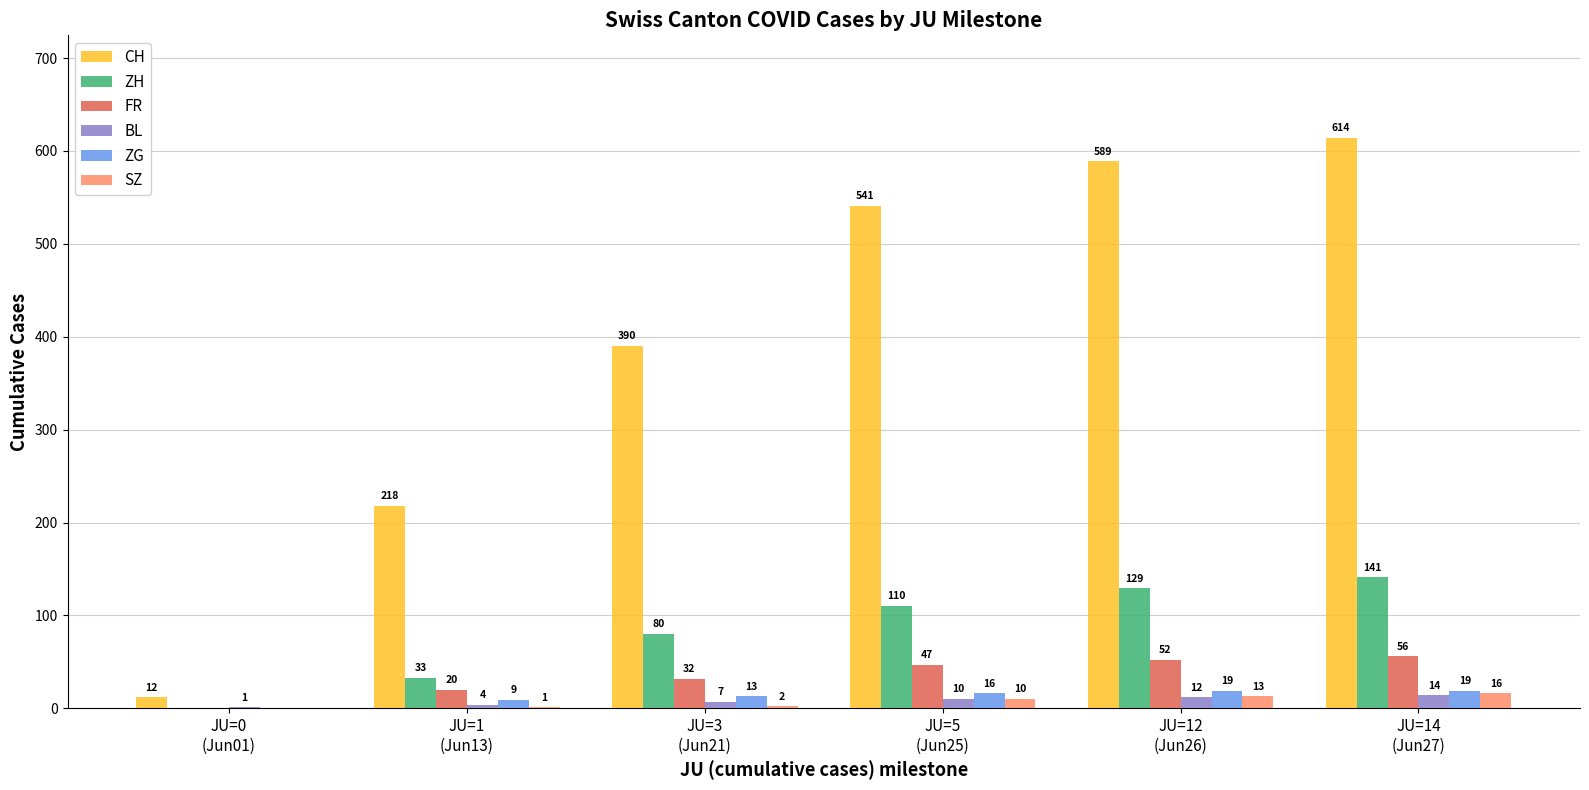

What is the sum of the ZG values at JU=1
(Jun13) and JU=5
(Jun25)?

25